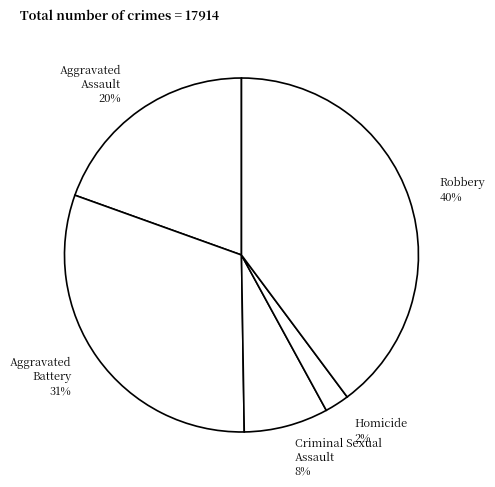

To the nearest percent, what is the difference between the largest and smallest slice percentages?

38%